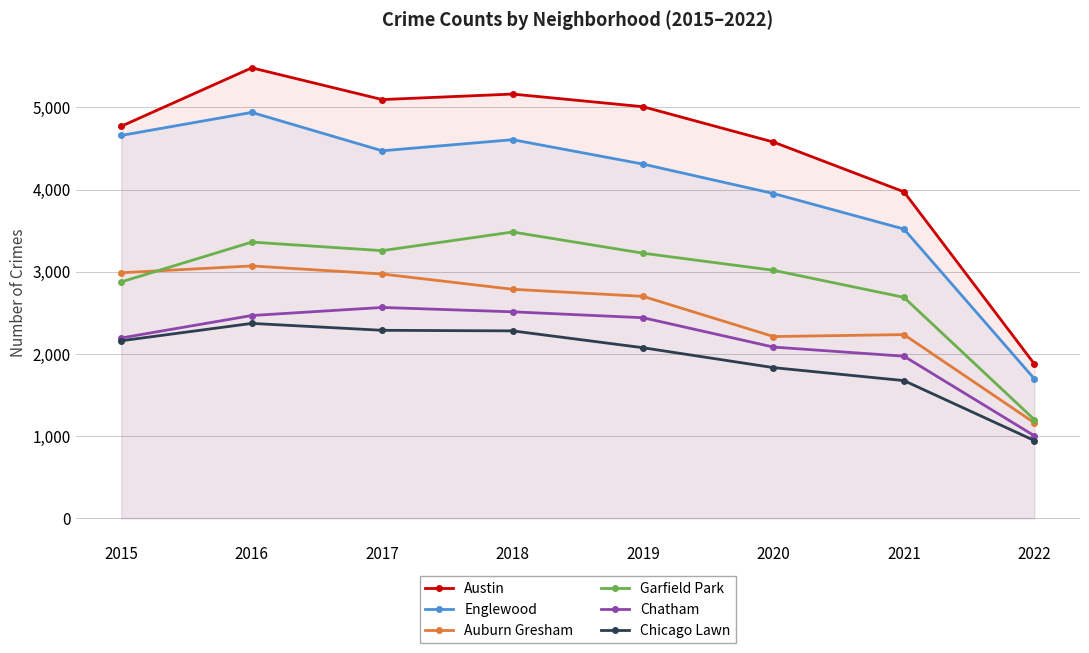

At 2018, list the series in order from smallest to largest.

Chicago Lawn, Chatham, Auburn Gresham, Garfield Park, Englewood, Austin